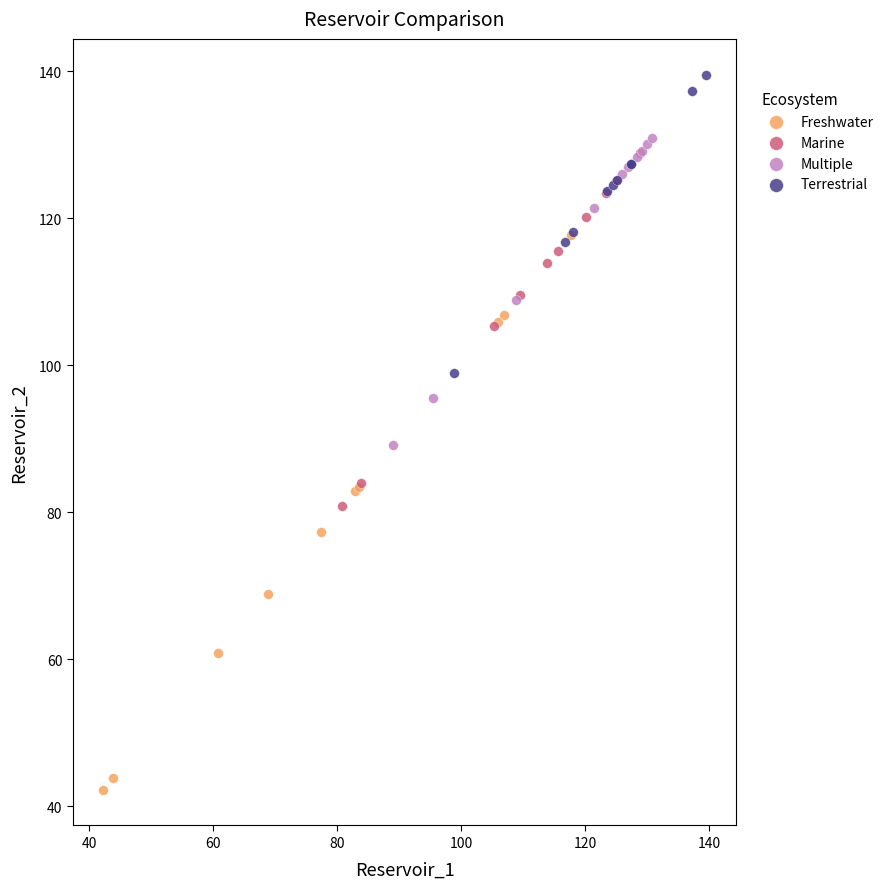

Which series contains the highest Y value?

Terrestrial